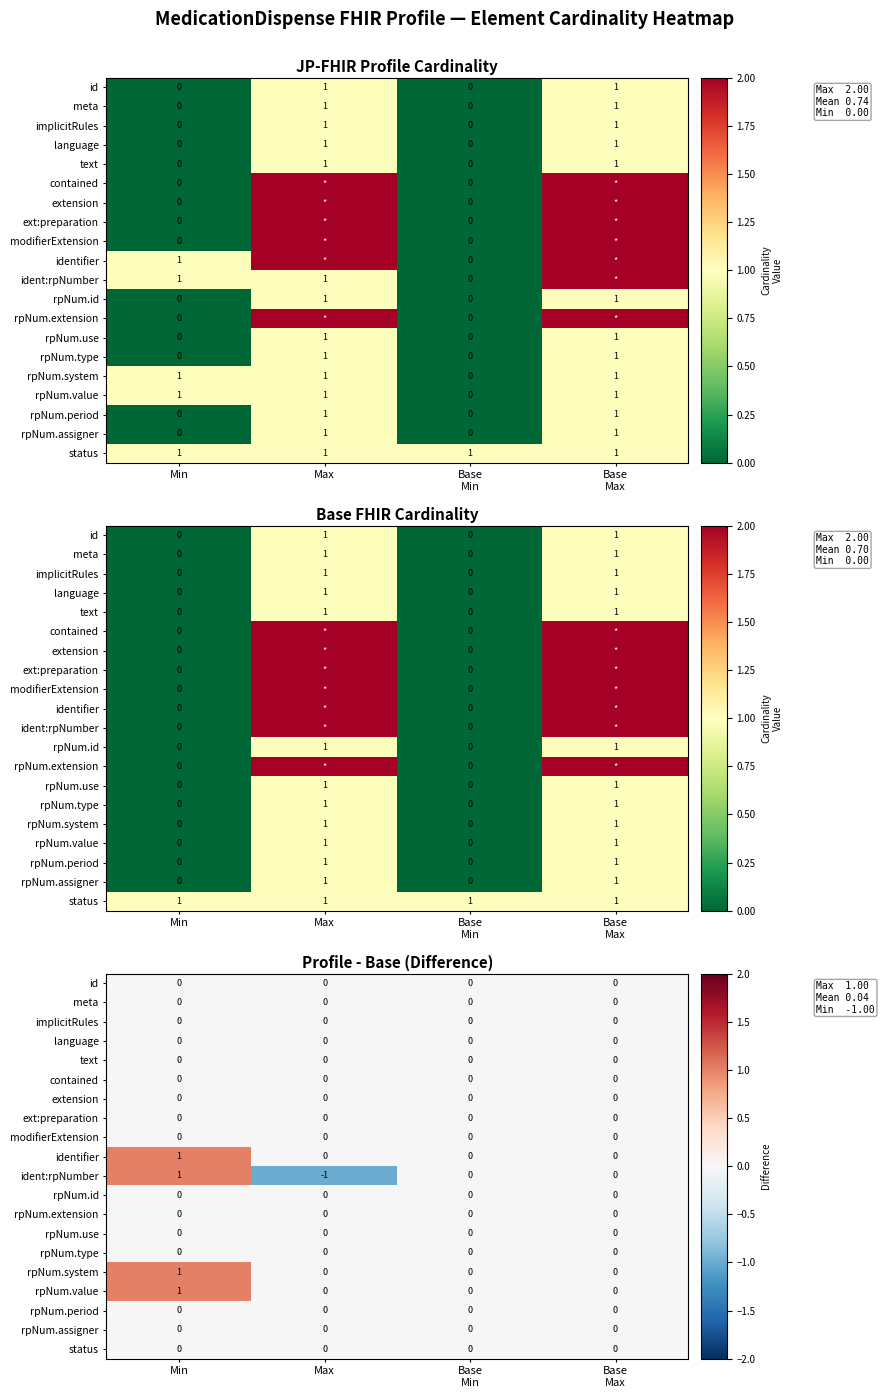

Rank the series at Base Max from lowest to highest value.

id, meta, implicitRules, language, text, contained, extension, ext:preparation, modifierExtension, identifier, ident:rpNumber, rpNum.id, rpNum.extension, rpNum.use, rpNum.type, rpNum.system, rpNum.value, rpNum.period, rpNum.assigner, status